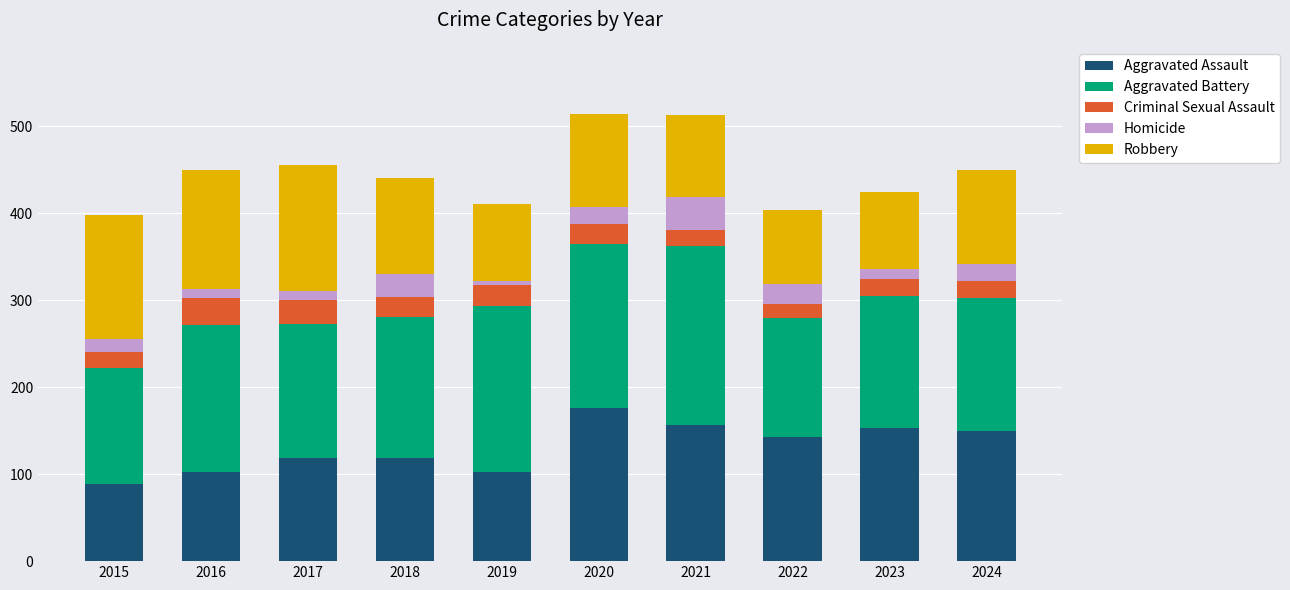

At which label does Aggravated Assault reach its minimum?

2015